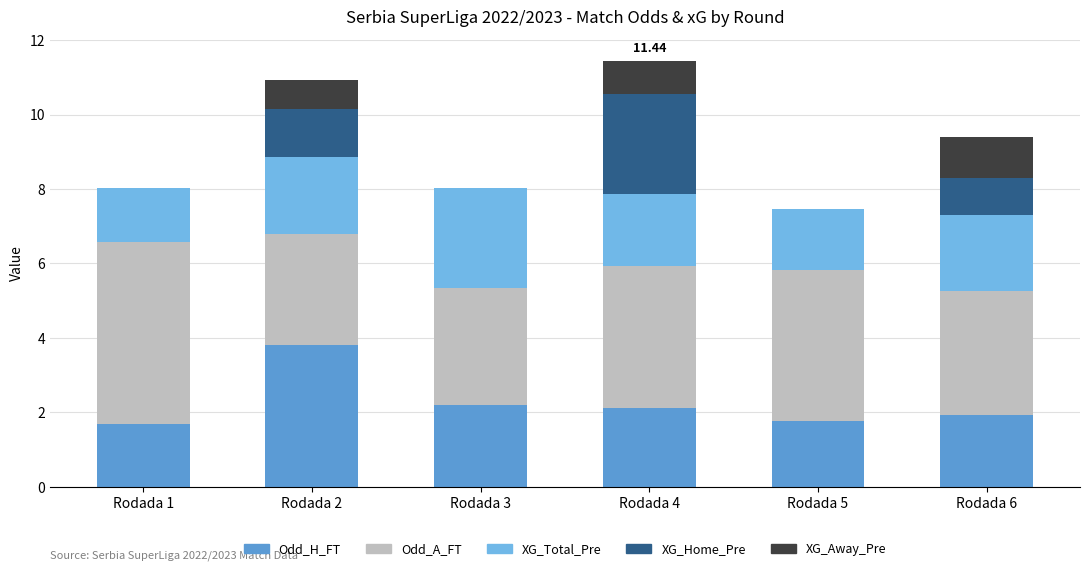

What is the total value across all series at Rodada 5?

7.5